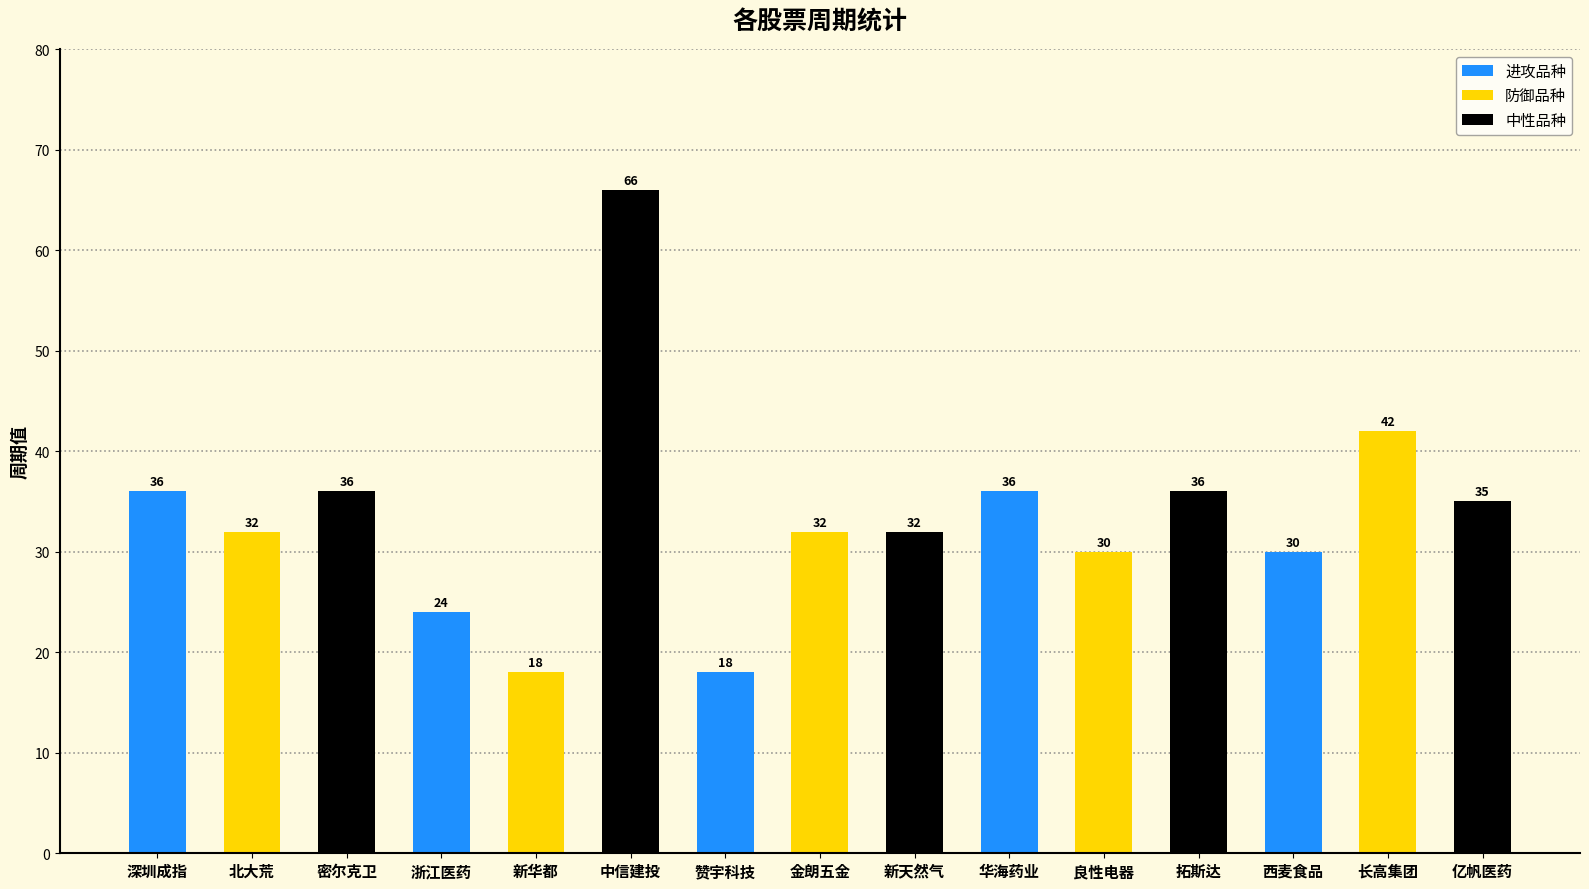

True or false: the data shows 19 at 中信建投.

False